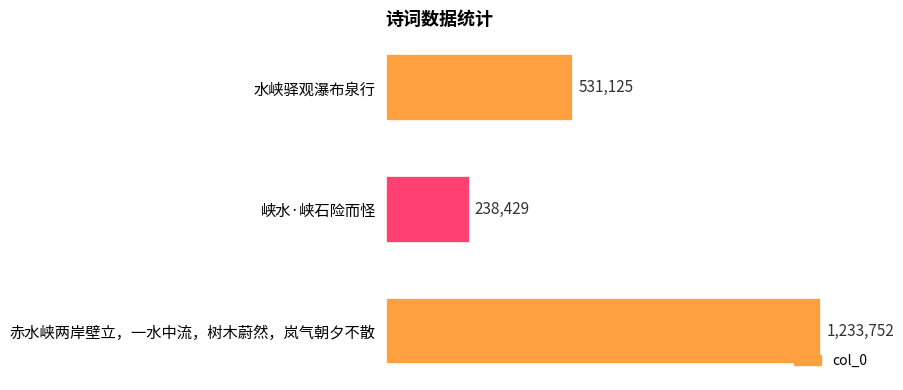

Does the chart contain any negative values?

No